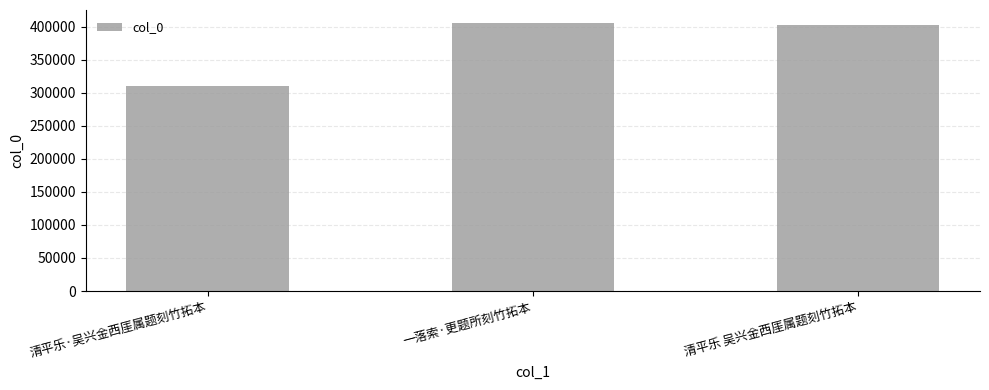

Which category has the lowest value across all series?

清平乐·吴兴金西厓属题刻竹拓本